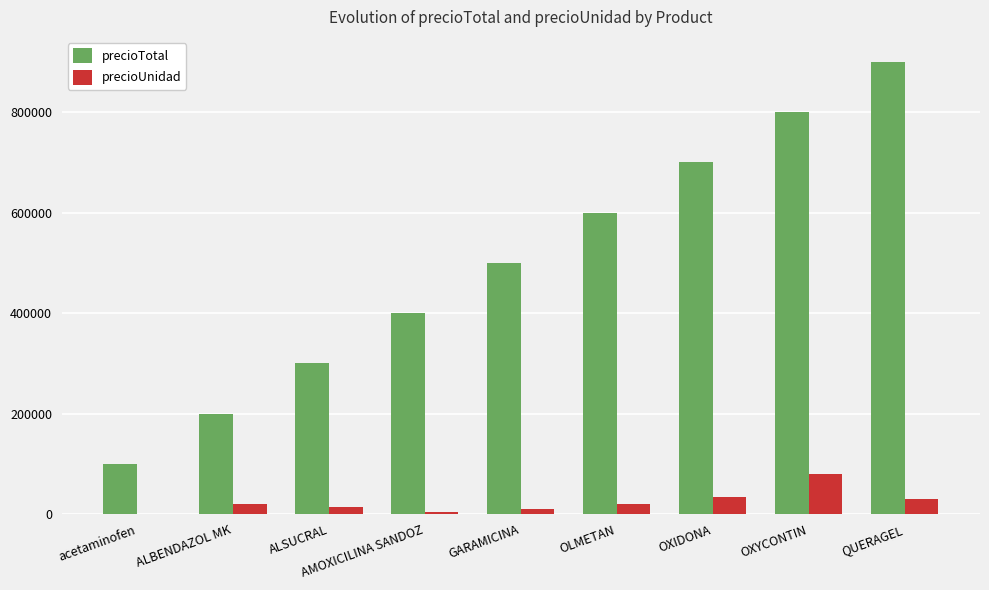

True or false: precioUnidad has a value of 30000 at QUERAGEL.

True